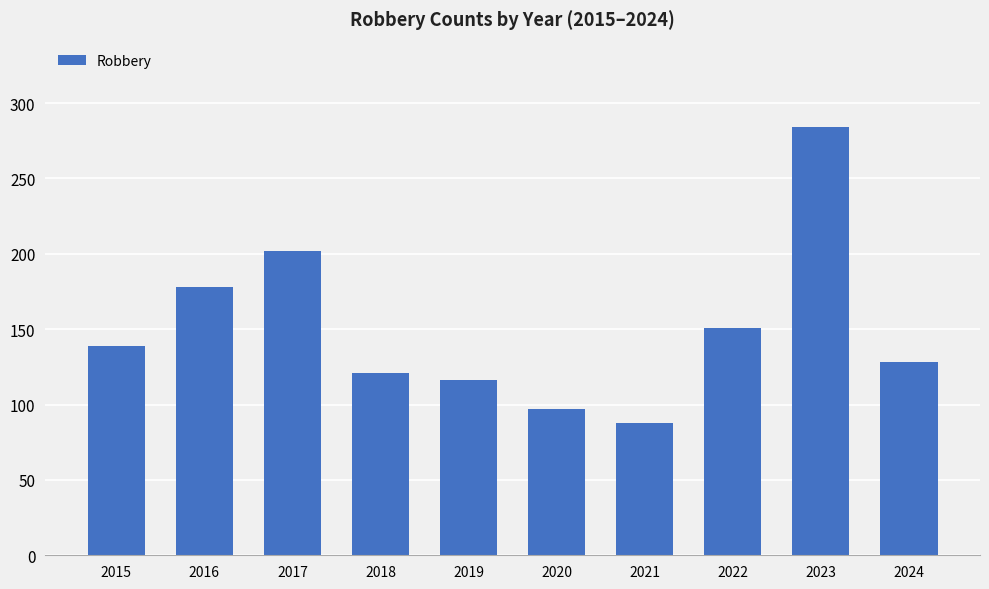

Read the value at 2023.

284